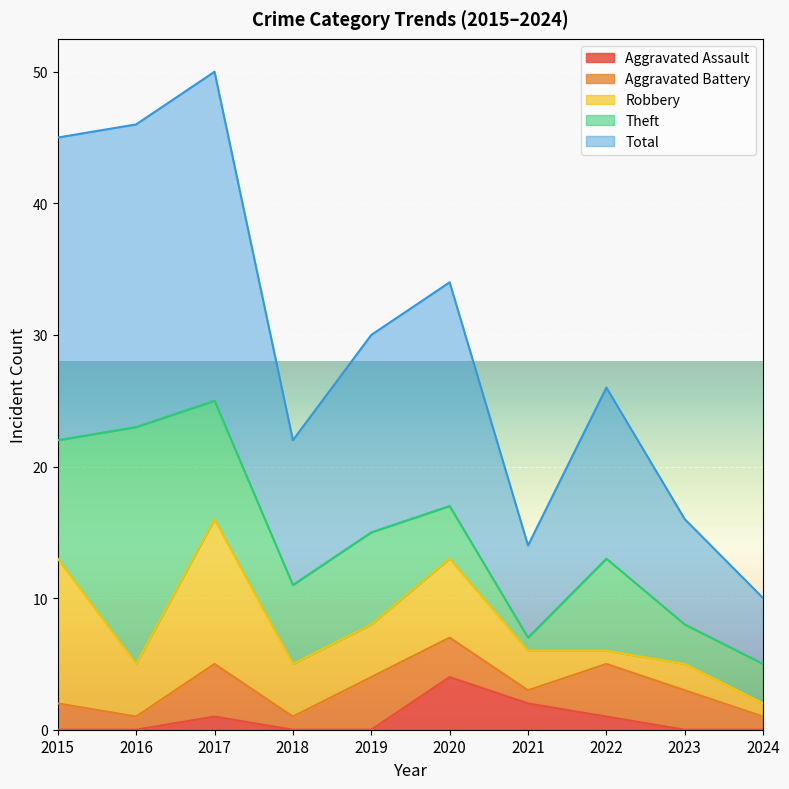

Which series changed the most between 2015 and 2017?

Aggravated Battery